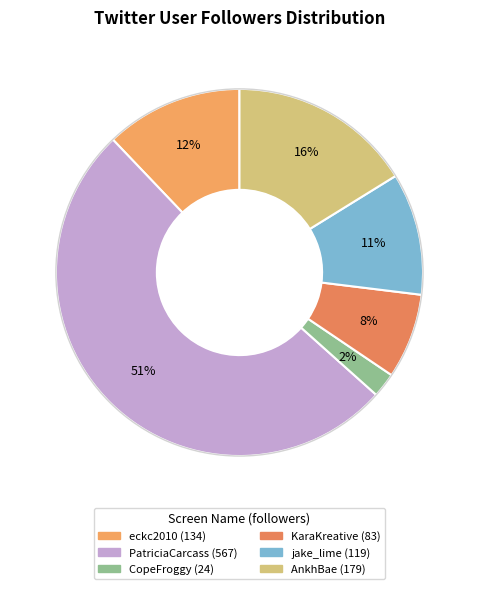

How many slices are in this pie chart?

6